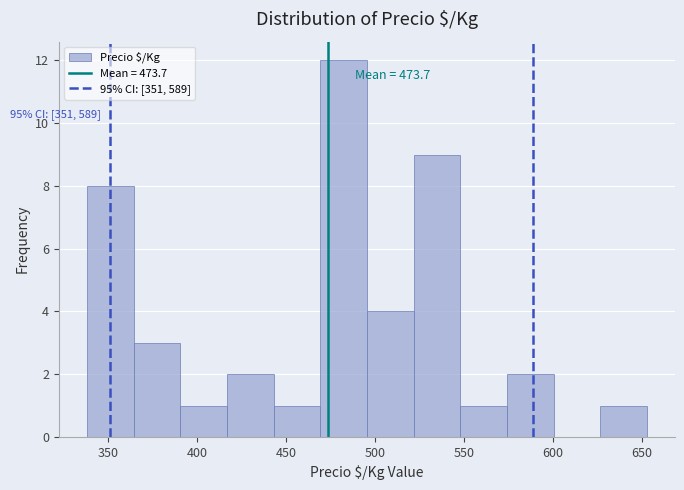

Which range on the x-axis has the tallest bar?

470 to 495